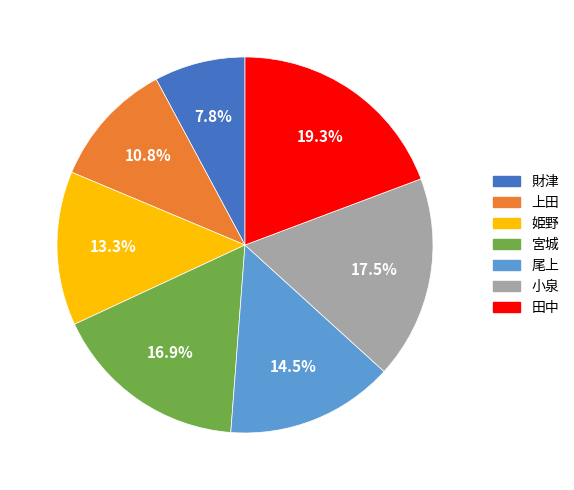

Which has a higher value, 姫野 or 尾上?

尾上